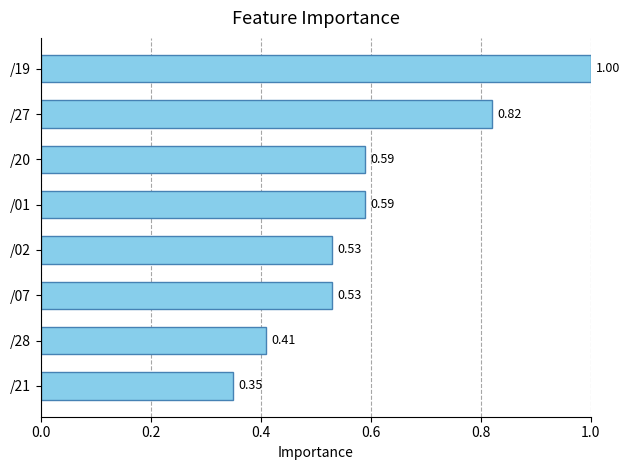

Which has a higher value, /20 or /02?

/20